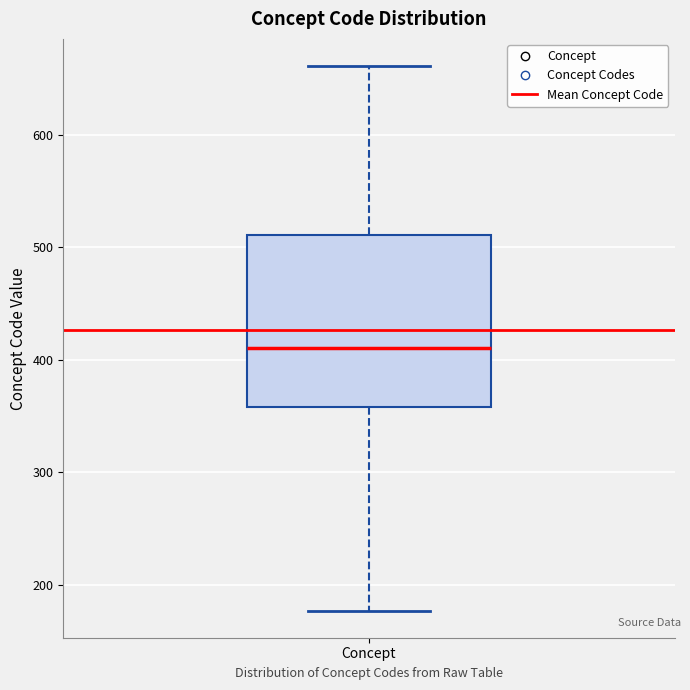

Where does the lower whisker of the box for Concept end on the y-axis? The values are not printed on the chart, so give them approximately, as read against the axis.

180